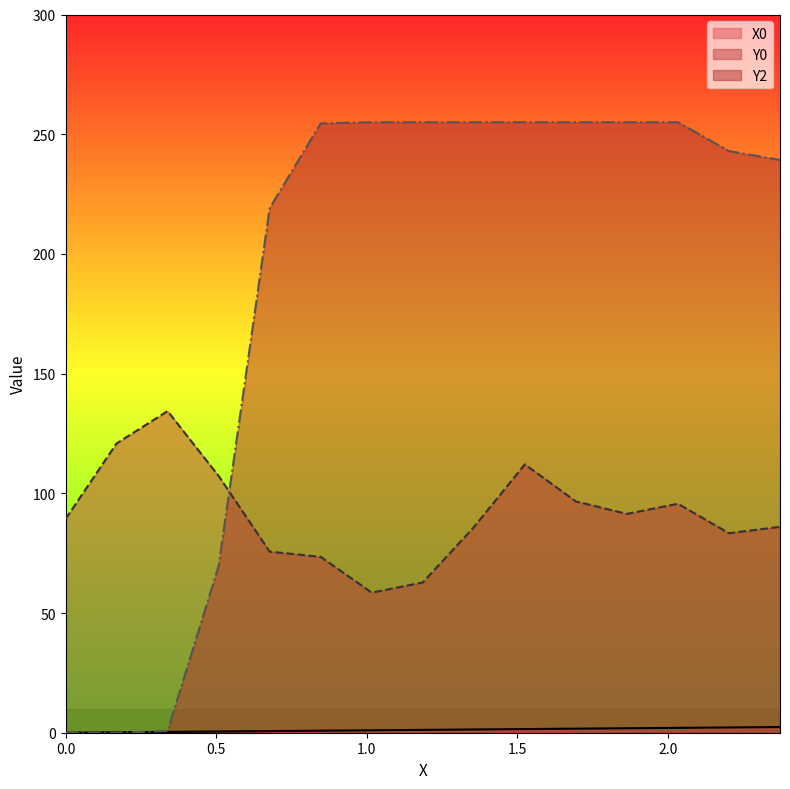

At which label does X0 reach its peak?

2.37288